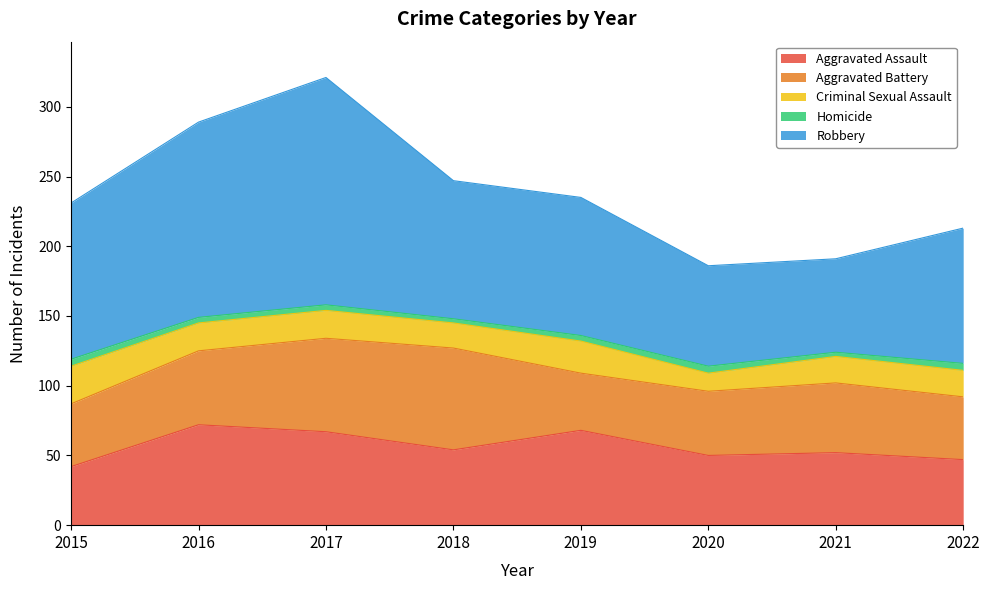

What is the value of the Aggravated Assault point at the 4th from the left?

54